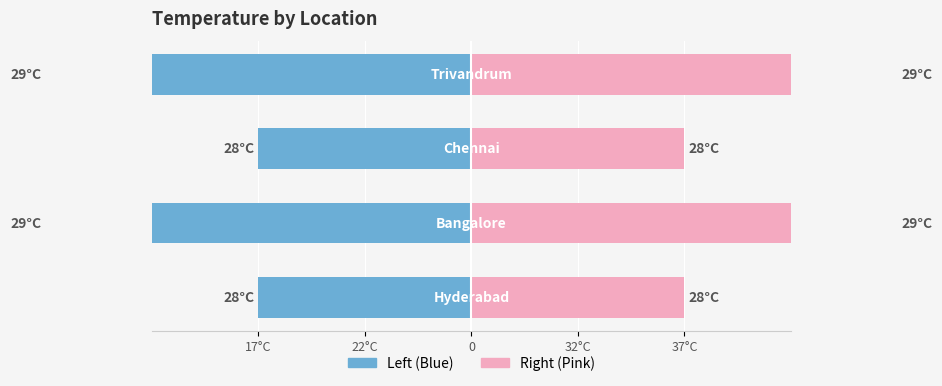

Which series has the largest range (max minus min)?

Left (Blue)